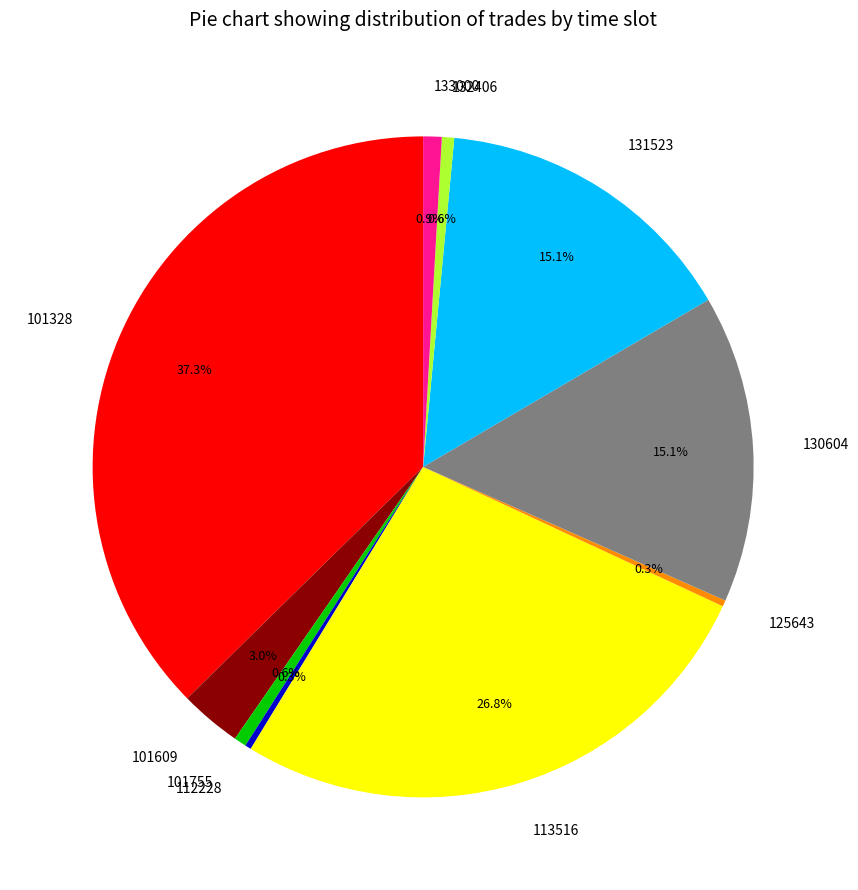

Is there any slice that represents more than half of the pie?

No